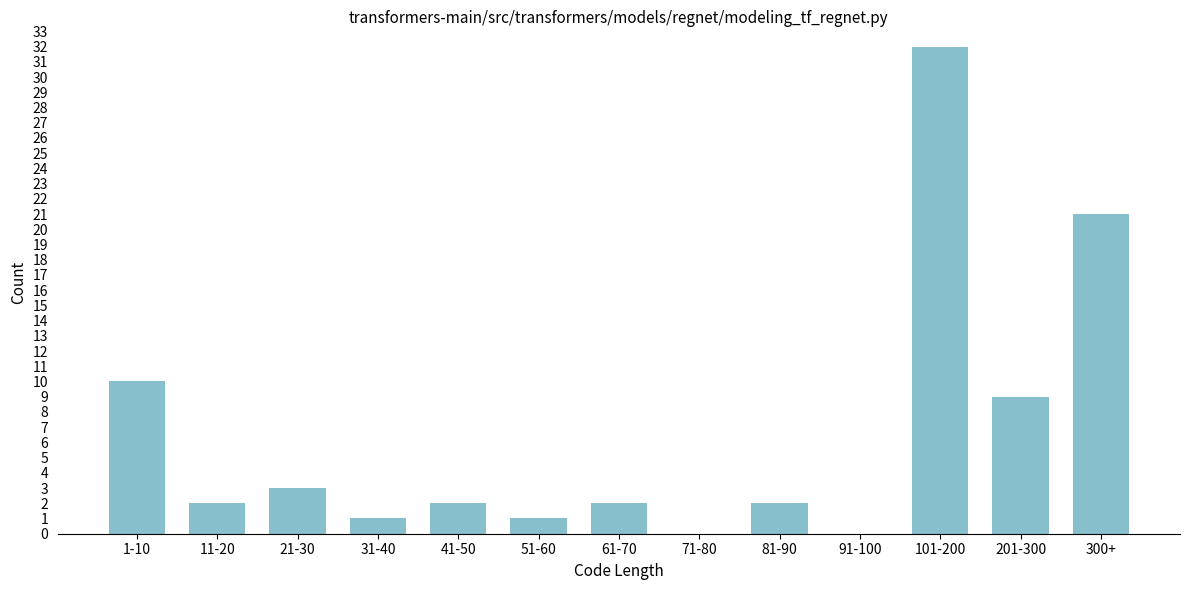

Reading left to right, list all the values displayed in this chart.

1-10=10	11-20=2	21-30=3	31-40=1	41-50=2	51-60=1	61-70=2	71-80=0	81-90=2	91-100=0	101-200=32	201-300=9	300+=21